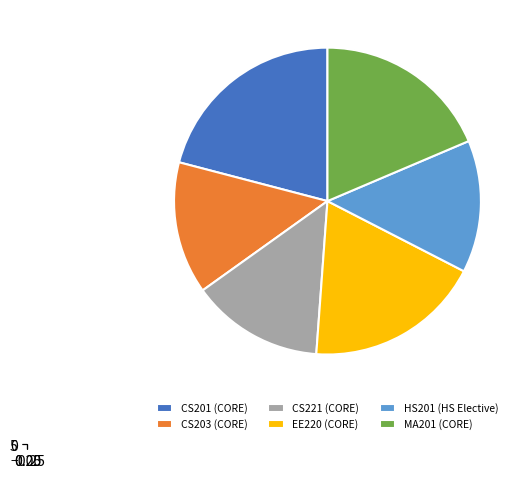

What is the total percentage of MA201 (CORE) and HS201 (HS Elective)?

32.6%